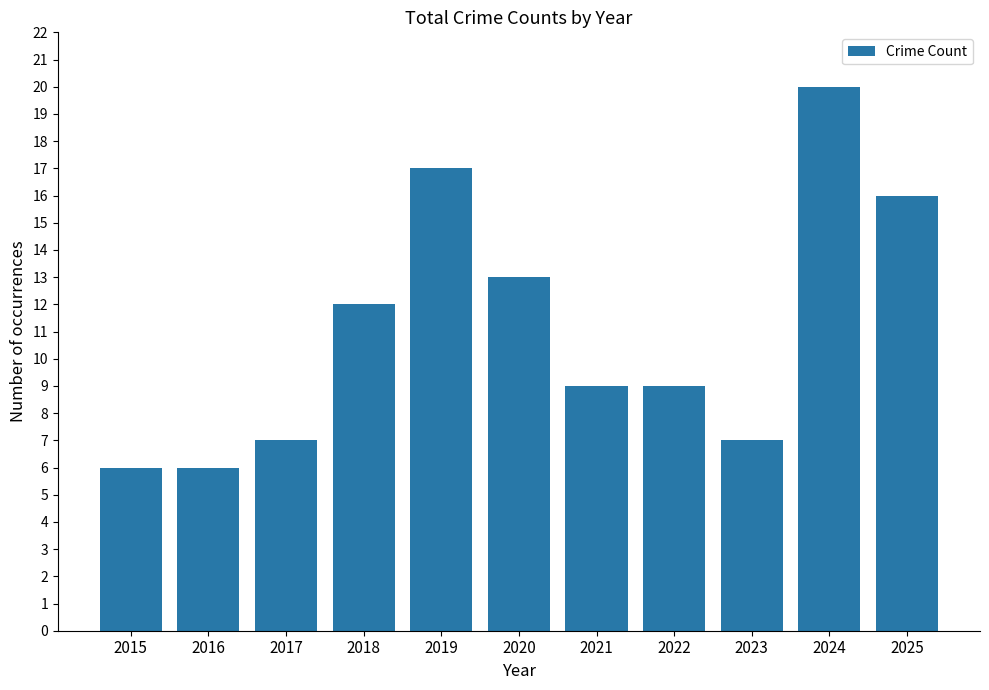

The value at 2018 is 17. True or false?

False